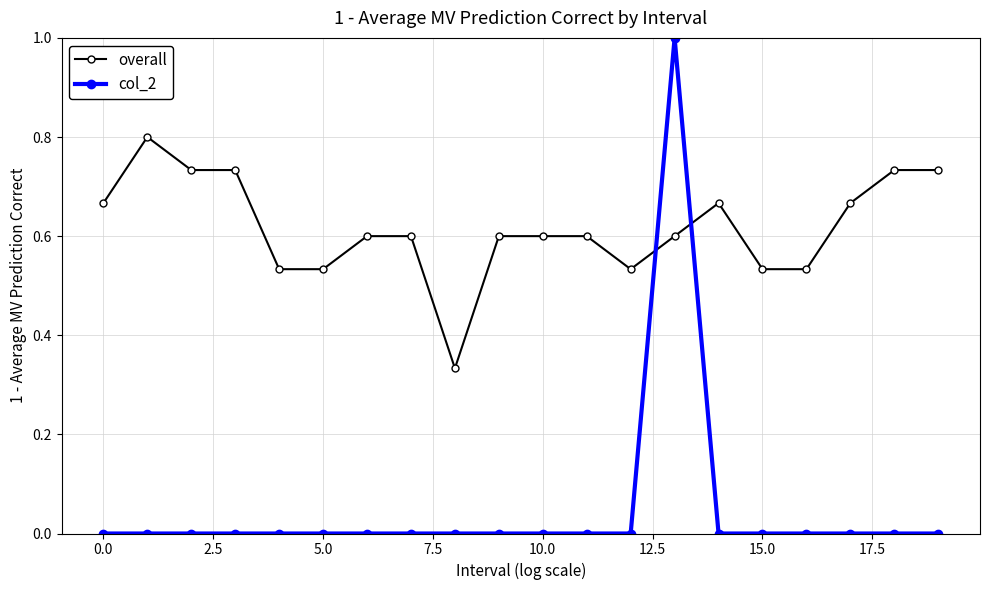

How many times do col_2 and overall cross each other?

2